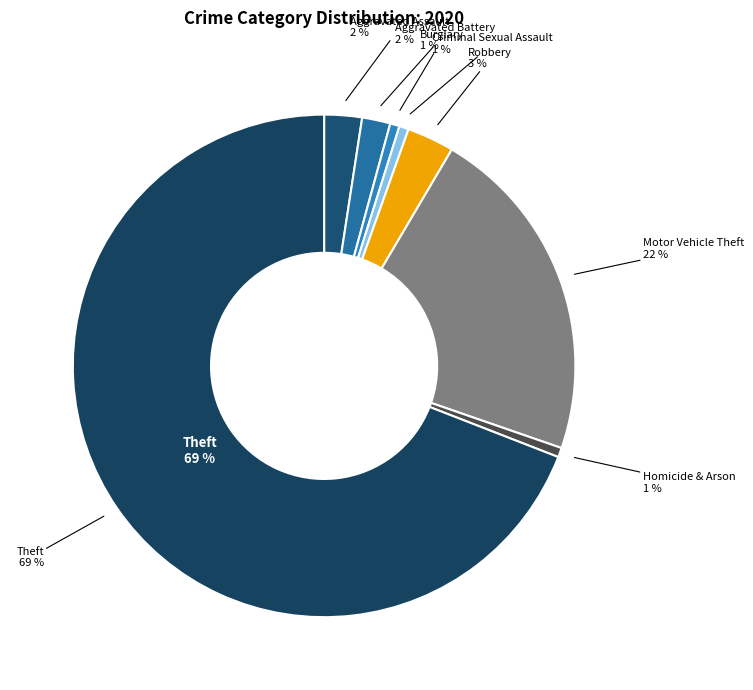

Is there any slice that represents more than half of the pie?

Yes